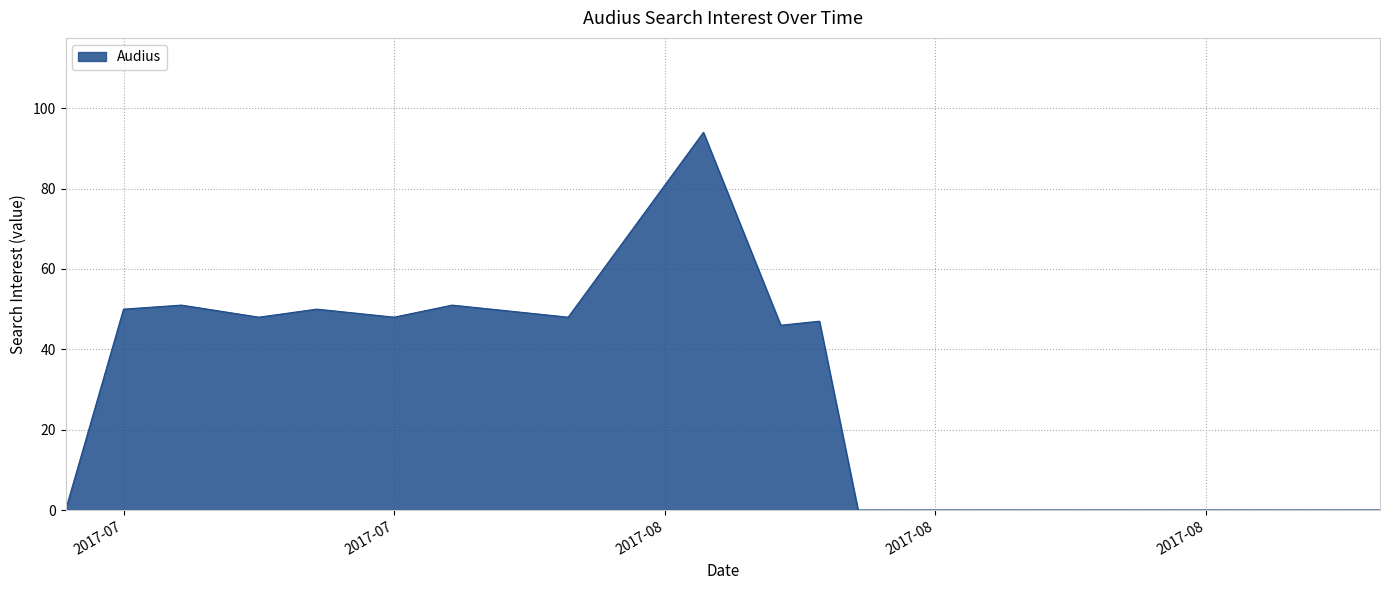

True or false: the data has more than 1 interior local peaks.

True